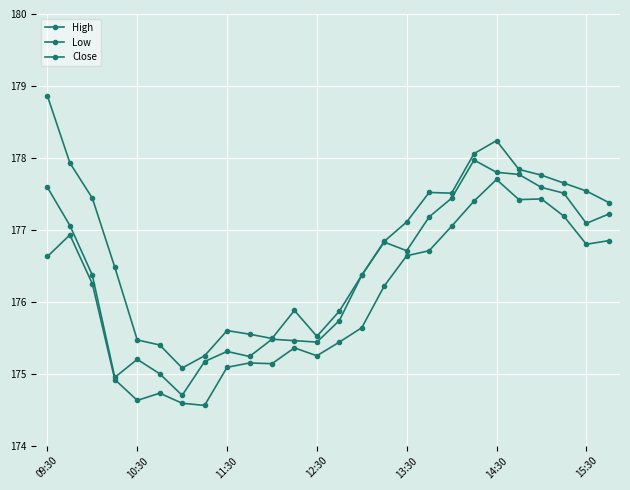

How many distinct data groups are displayed?

3